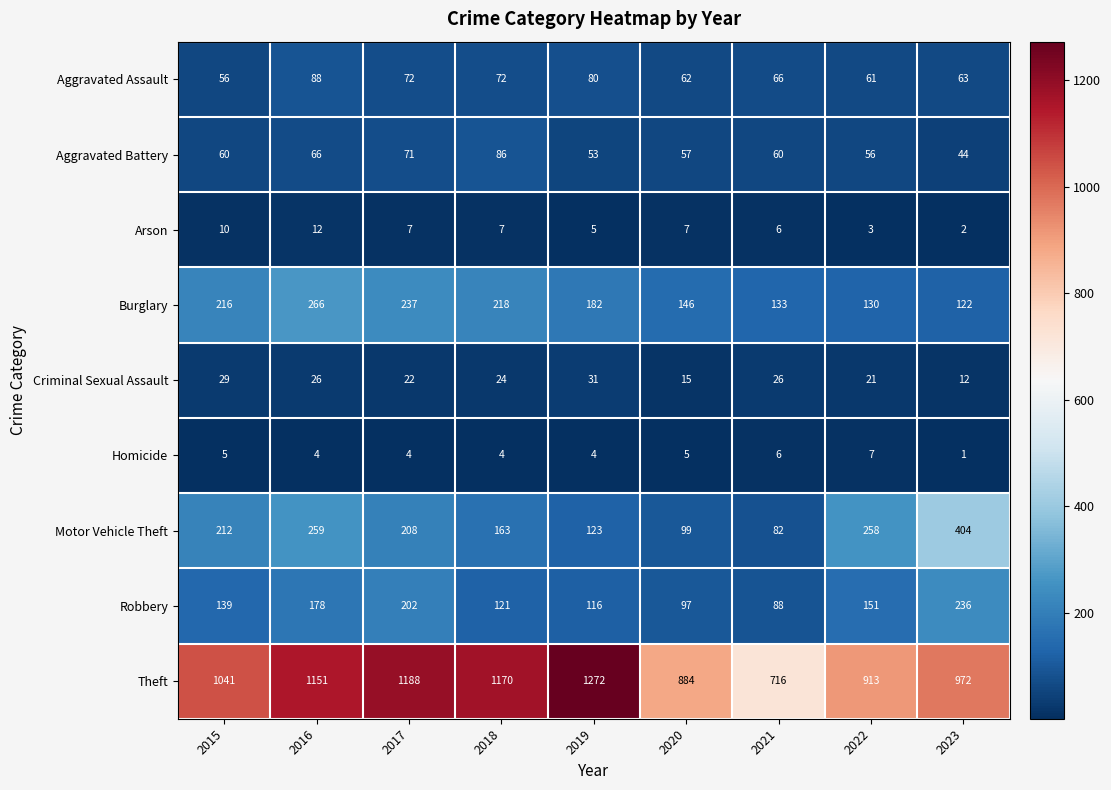

Read the Criminal Sexual Assault value at 2021.

26